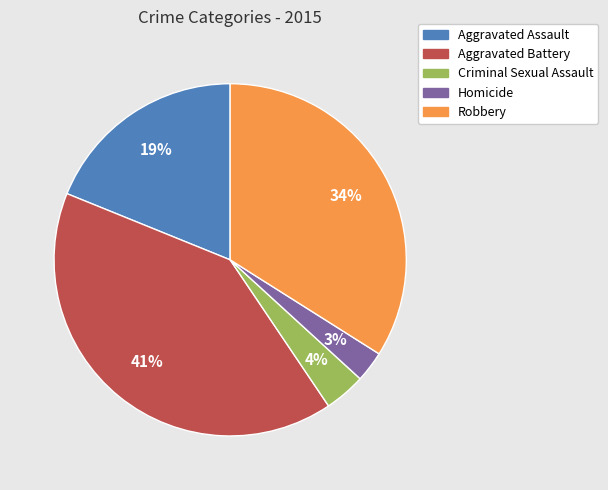

Approximately how many times larger is the value at Criminal Sexual Assault compared to Robbery?

0.1